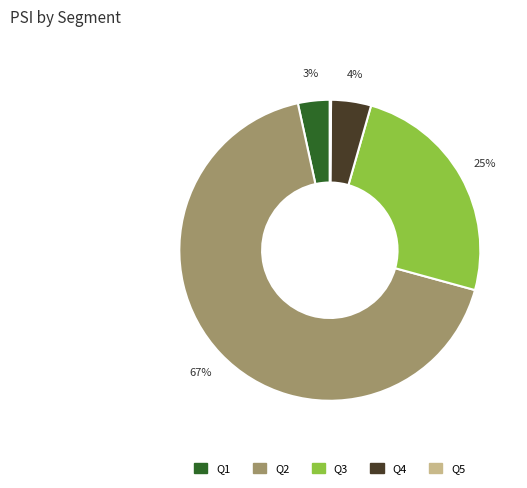

Is the sum of Q3 and Q2 greater than half?

Yes